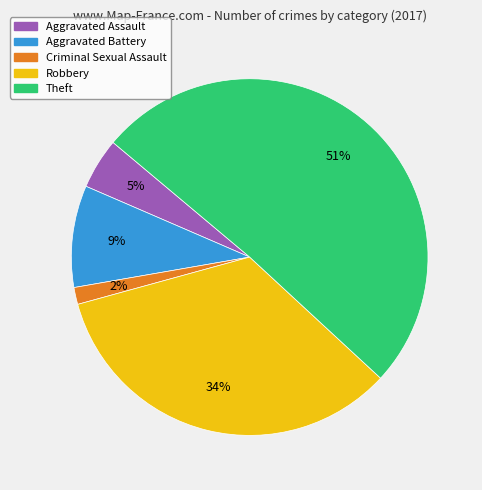

Is the sum of Aggravated Assault and Aggravated Battery greater than half?

No